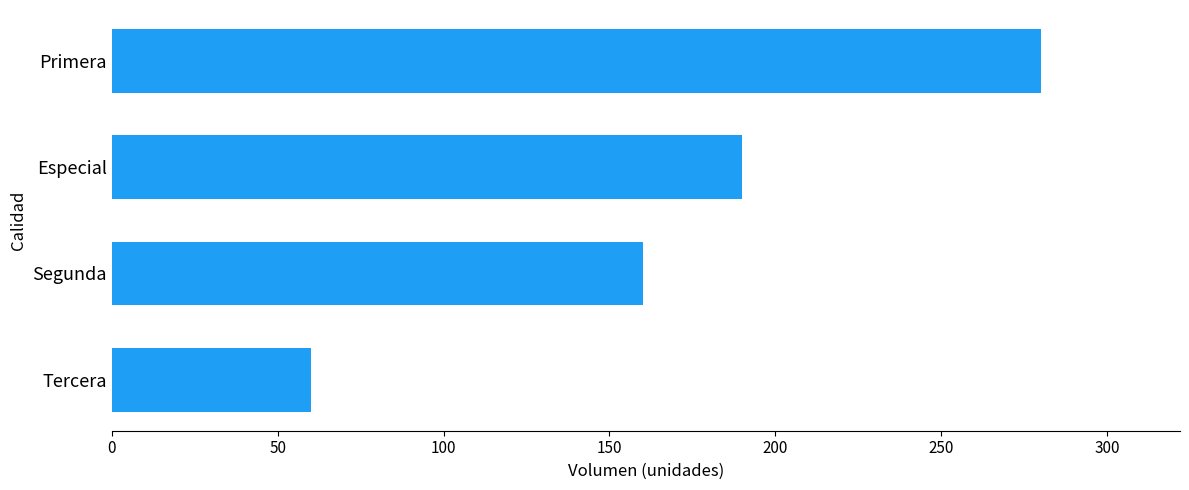

How many values are below 190?

2